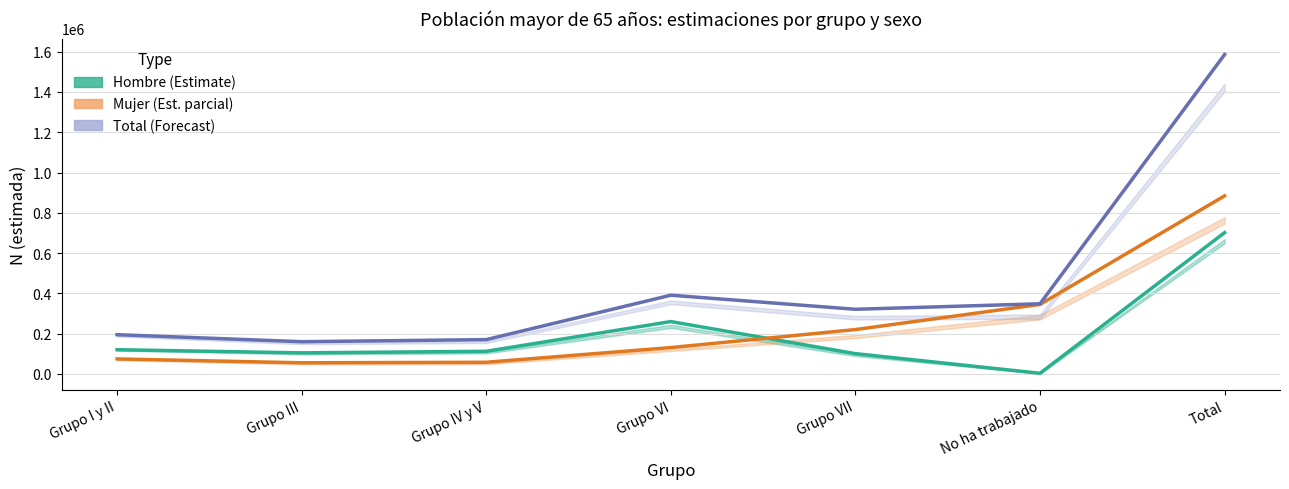

What is the maximum value for Hombre (Estimate)?

701663